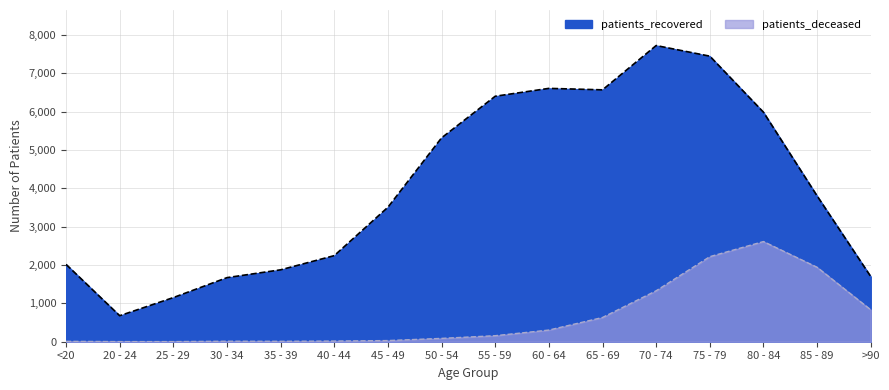

Reading left to right, list all the values displayed in this chart.

patients_recovered: <20=2017	20 - 24=678	25 - 29=1151	30 - 34=1671	35 - 39=1875	40 - 44=2245	45 - 49=3507	50 - 54=5316	55 - 59=6401	60 - 64=6606	65 - 69=6568	70 - 74=7723	75 - 79=7446	80 - 84=5984	85 - 89=3801	>90=1698
patients_deceased: <20=10	20 - 24=3	25 - 29=3	30 - 34=13	35 - 39=11	40 - 44=17	45 - 49=30	50 - 54=87	55 - 59=157	60 - 64=304	65 - 69=632	70 - 74=1329	75 - 79=2218	80 - 84=2612	85 - 89=1941	>90=832